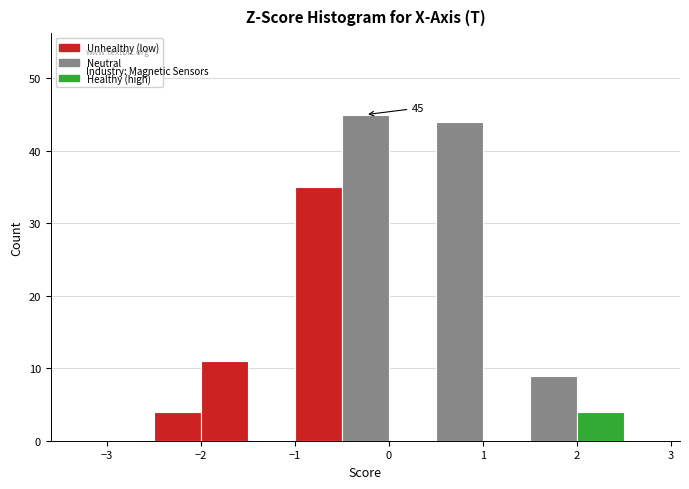

Which range on the x-axis has the tallest bar?

-0.5 to 0.0